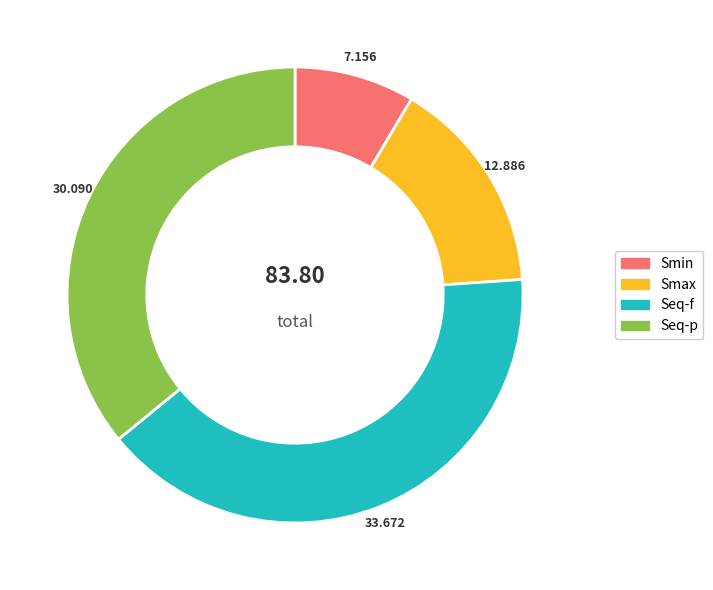

Does Seq-p account for over 50% of the chart?

No